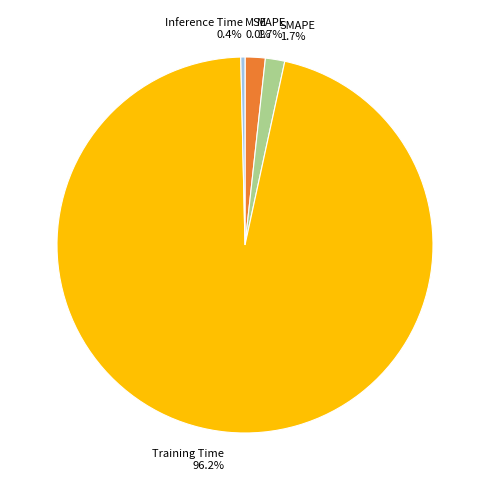

Which category has the biggest portion of the pie?

Training Time